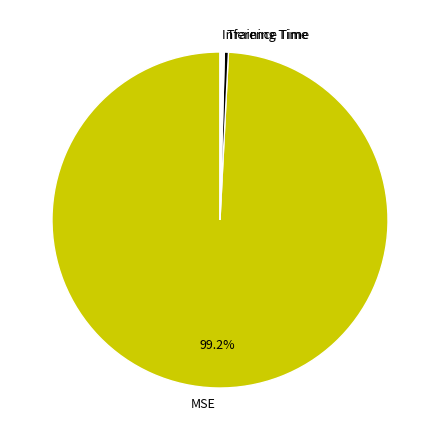

Is it true that MSE is 99% of the pie?

True